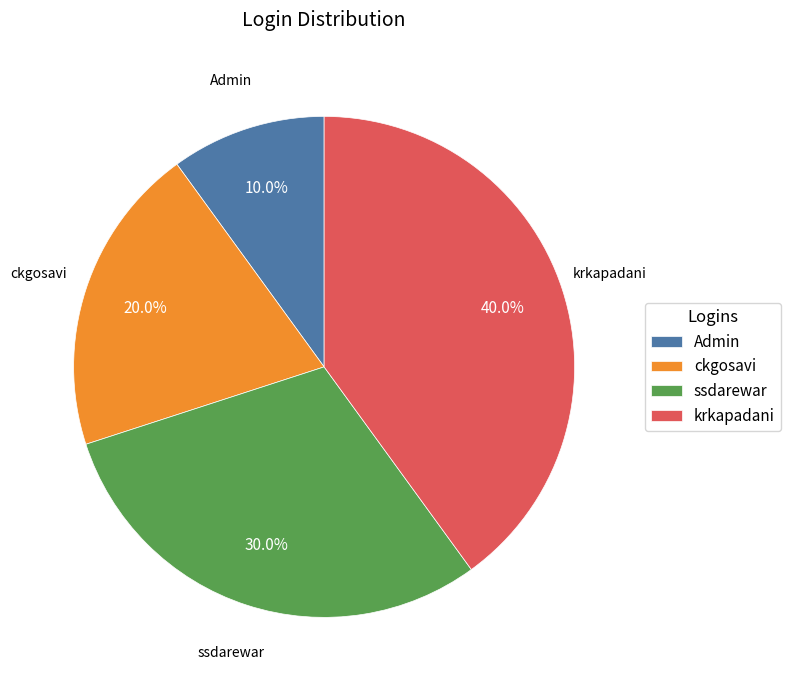

Is it true that ssdarewar is 30% of the pie?

True